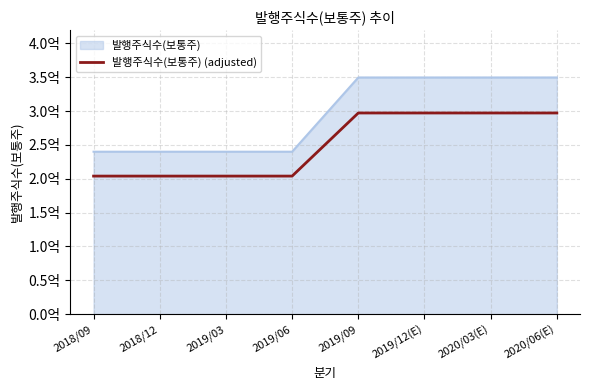

Does the chart display data point markers on the line(s)?

No